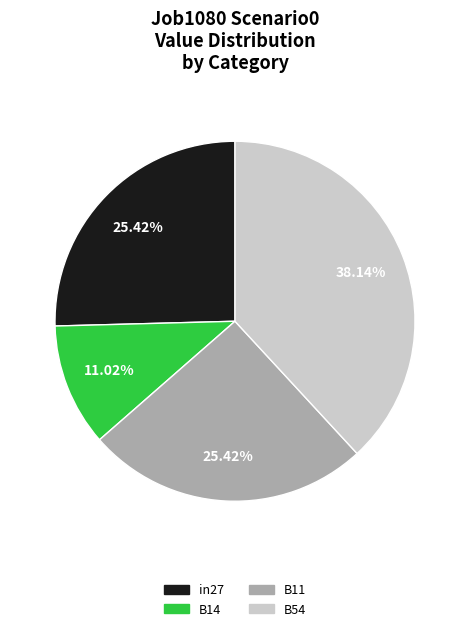

Does any single category account for the majority?

No